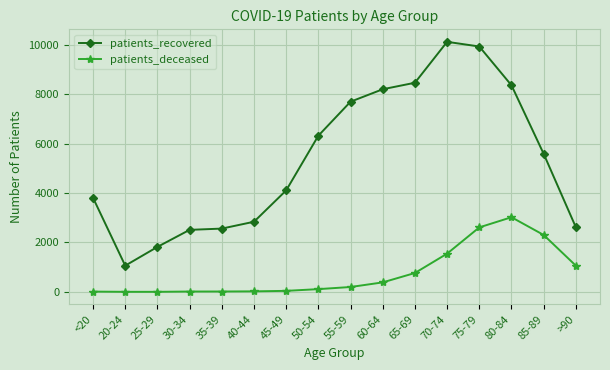

Which series has the largest total across all categories?

patients_recovered